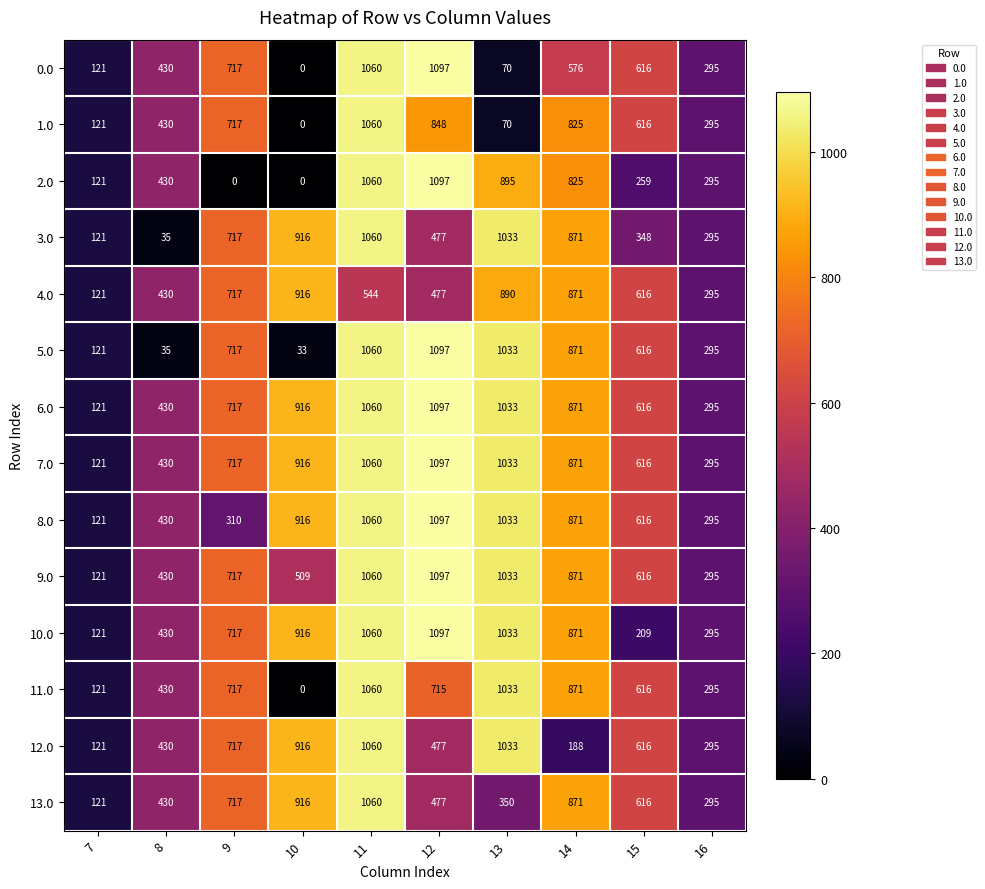

What is the spread (max minus min) of values at 9?

717